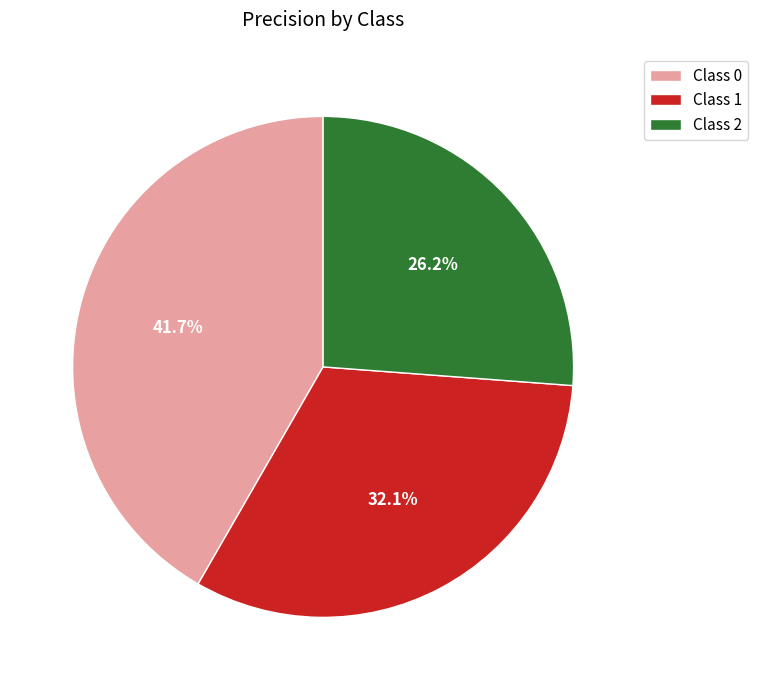

What percentage do Class 1 and Class 2 together represent?

58.3%